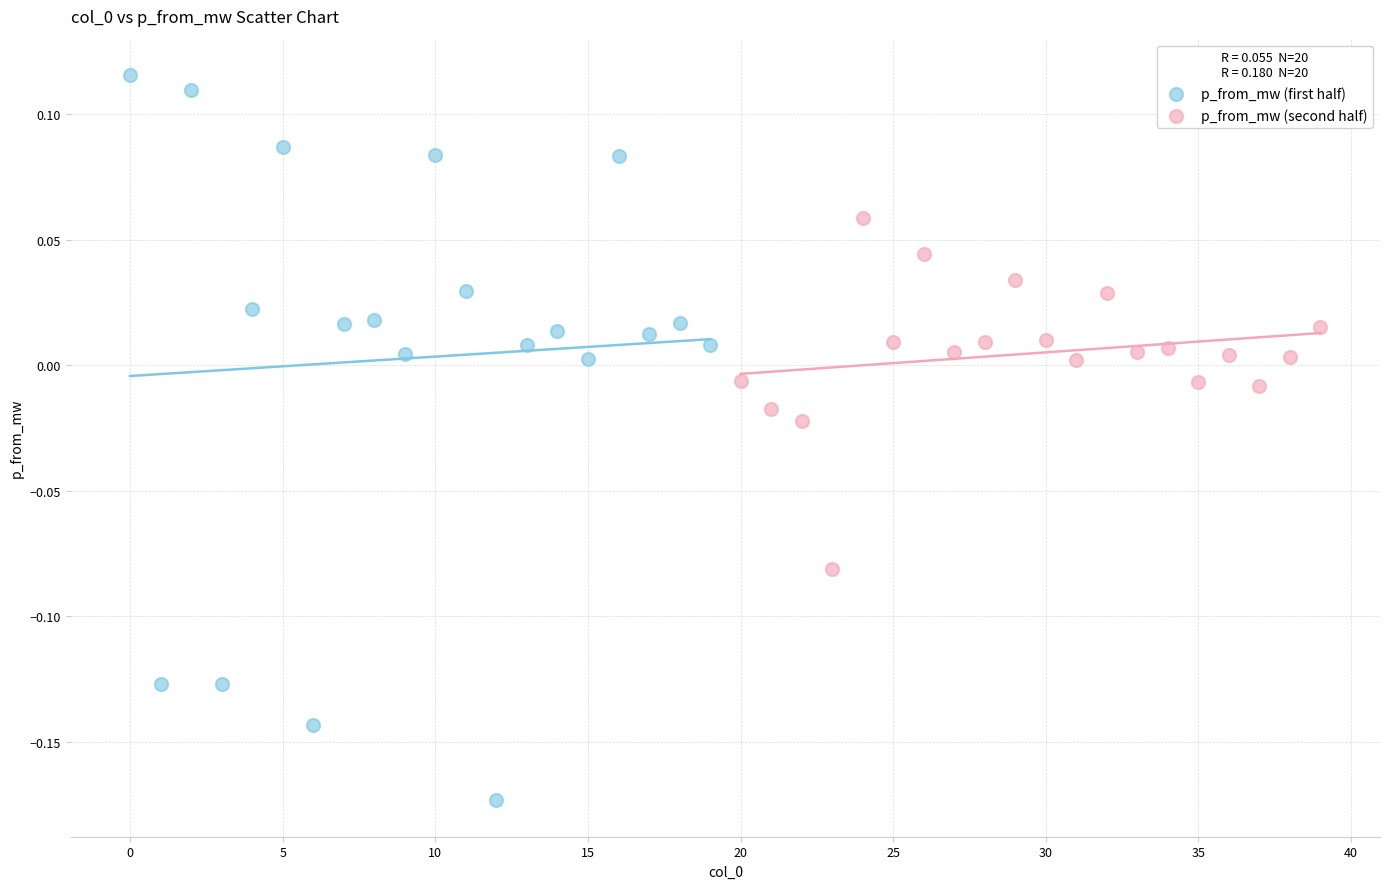

Which series reaches the maximum Y coordinate?

p_from_mw (first half)